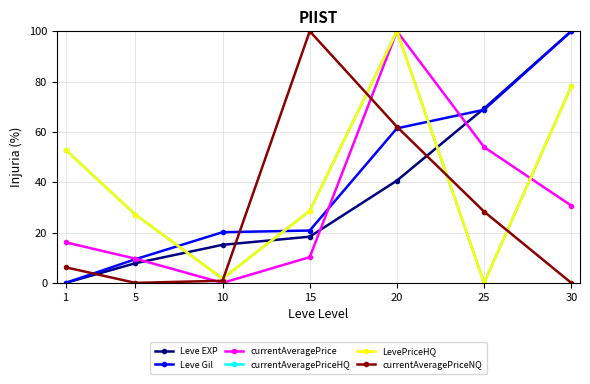

What is the total value across all series at 5?

81.1